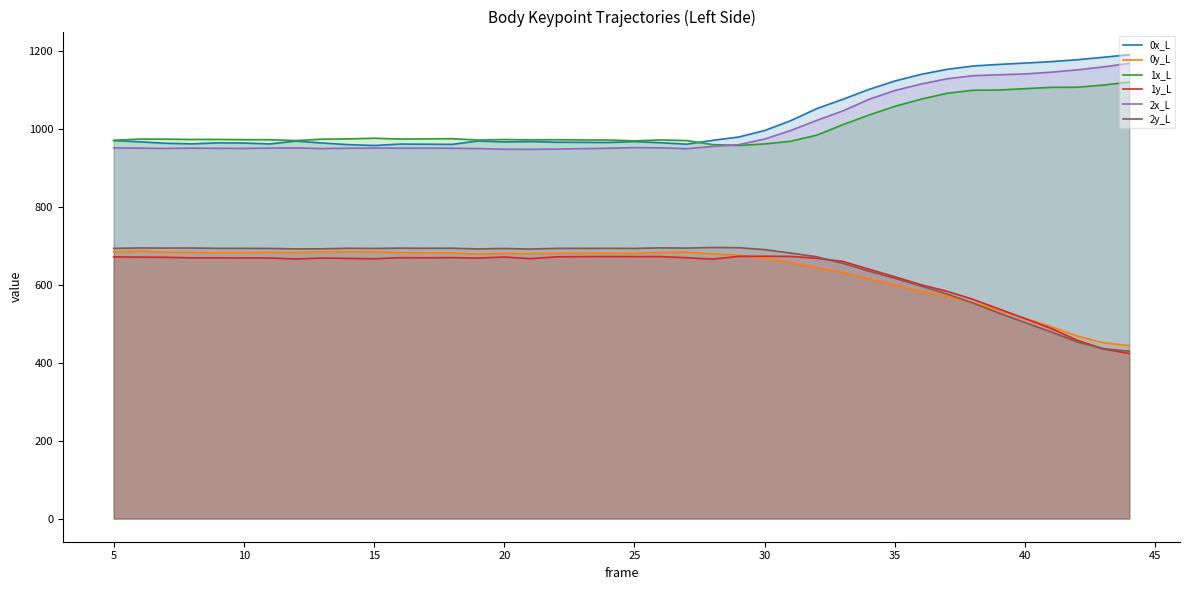

What is the total value across all series at 35?

5115.1